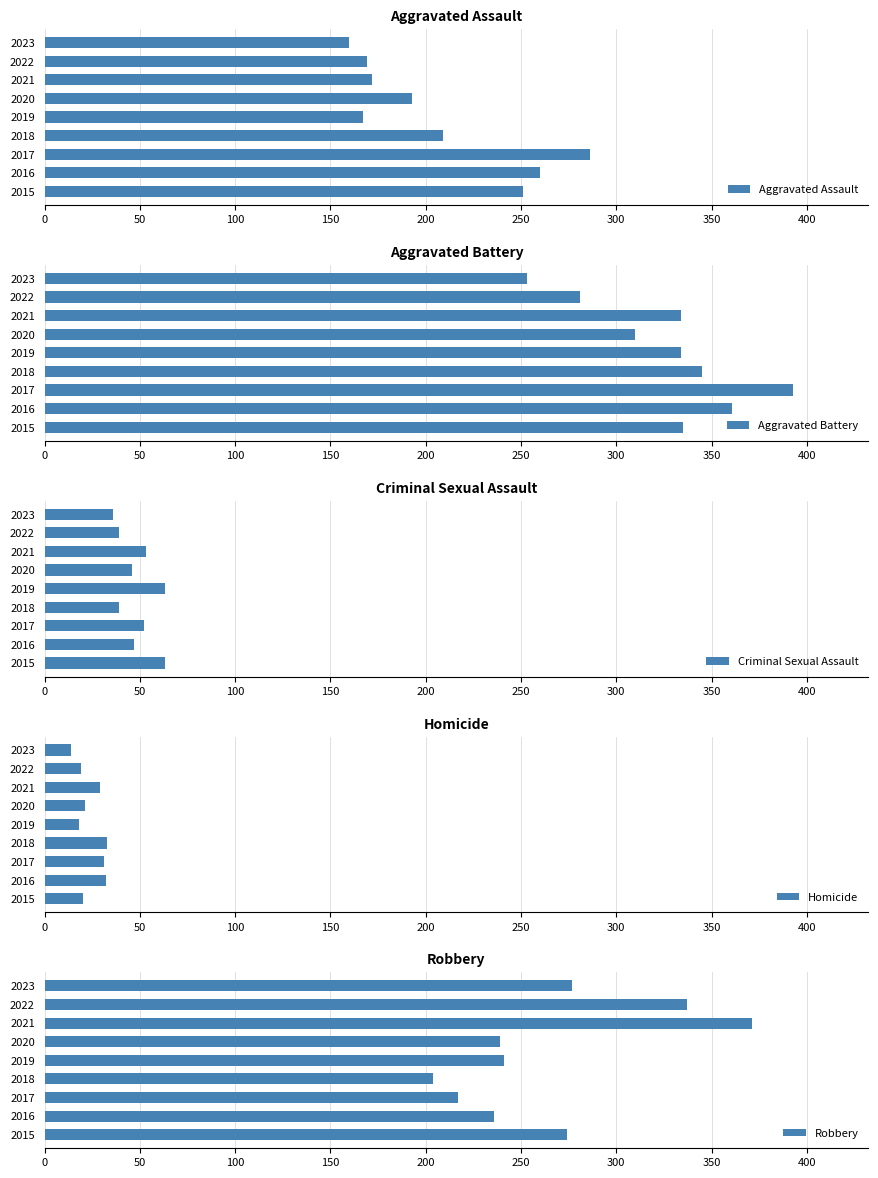

At which label is Aggravated Assault closest to 223?

2018